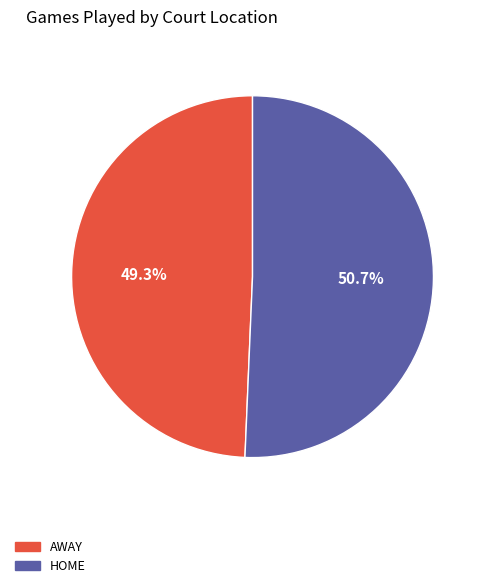

To the nearest percent, what is the average slice percentage?

50%